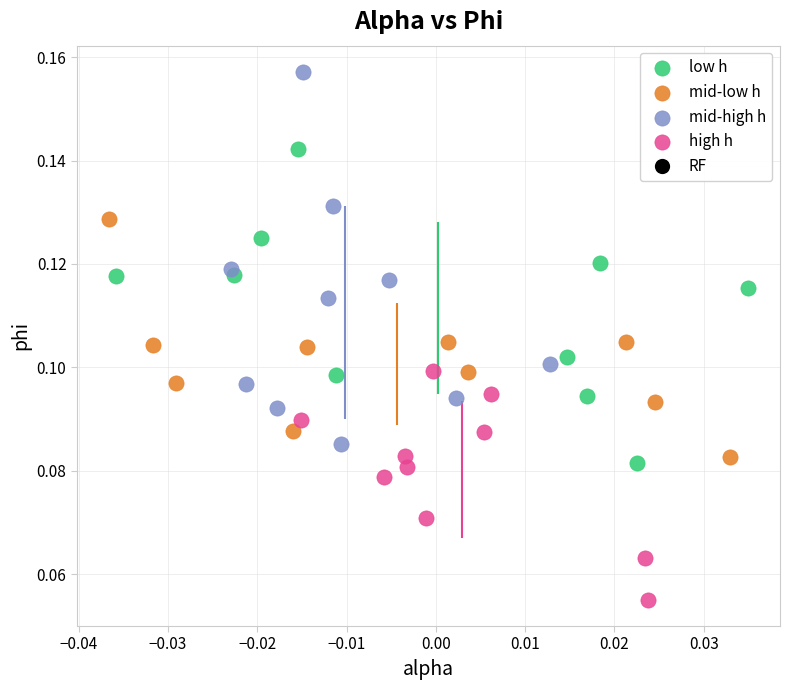

Which series reaches the maximum Y coordinate?

mid-high h